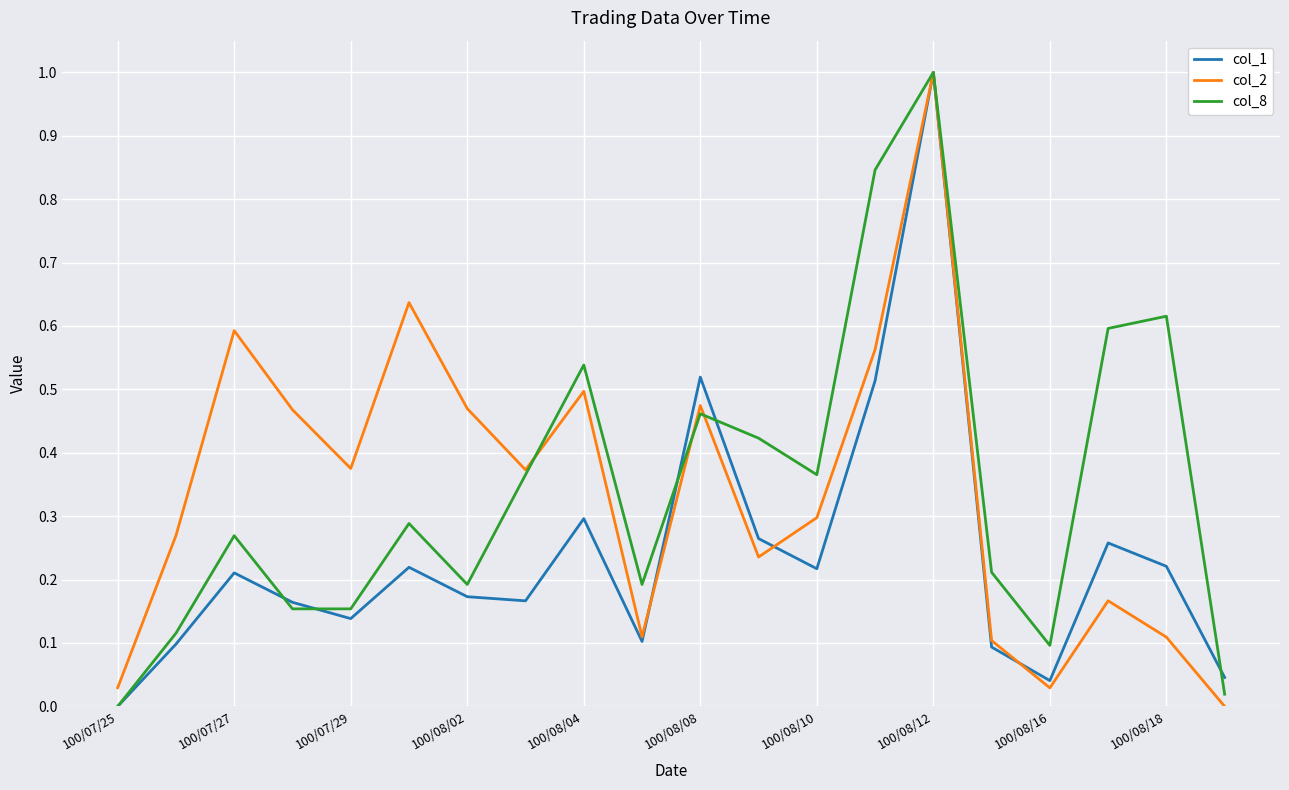

What is the highest value of the col_2 series?

1.0